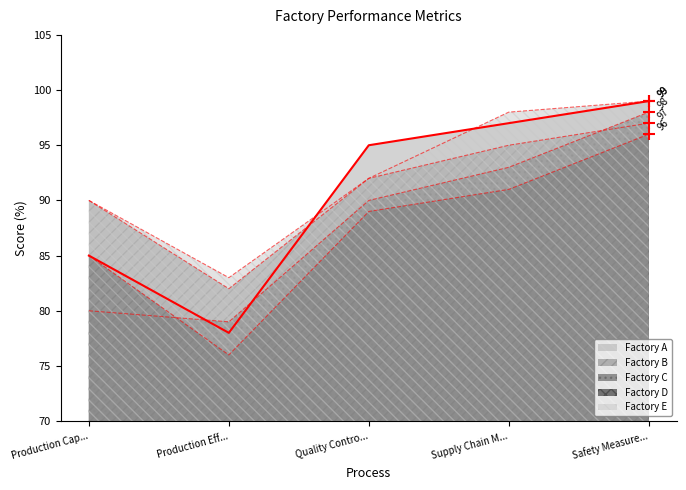

How many data points are above 95?

2